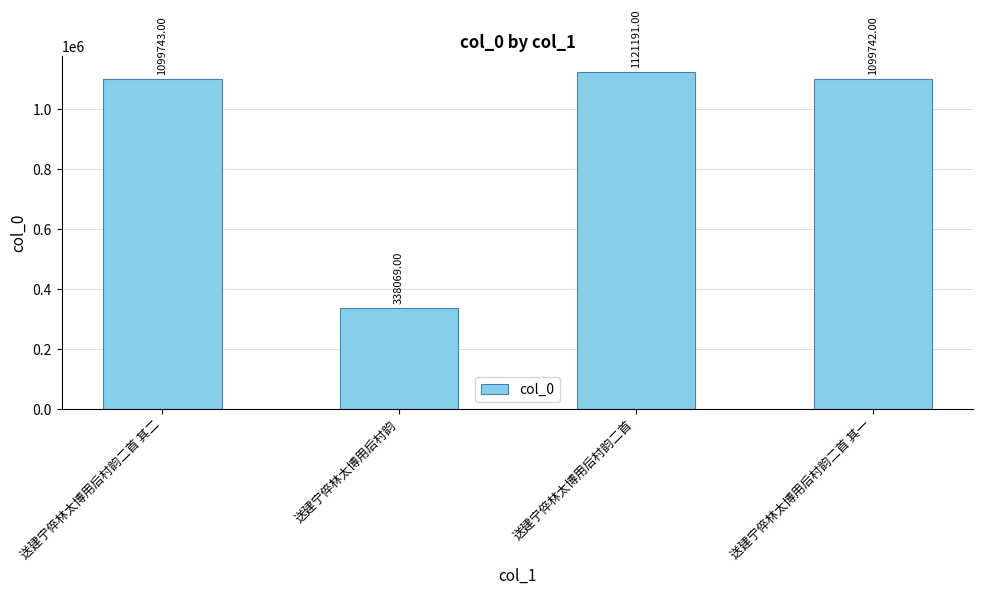

What is the difference between the values at 送建宁倅林太博用后村韵 and 送建宁倅林太博用后村韵二首 其一?

761673